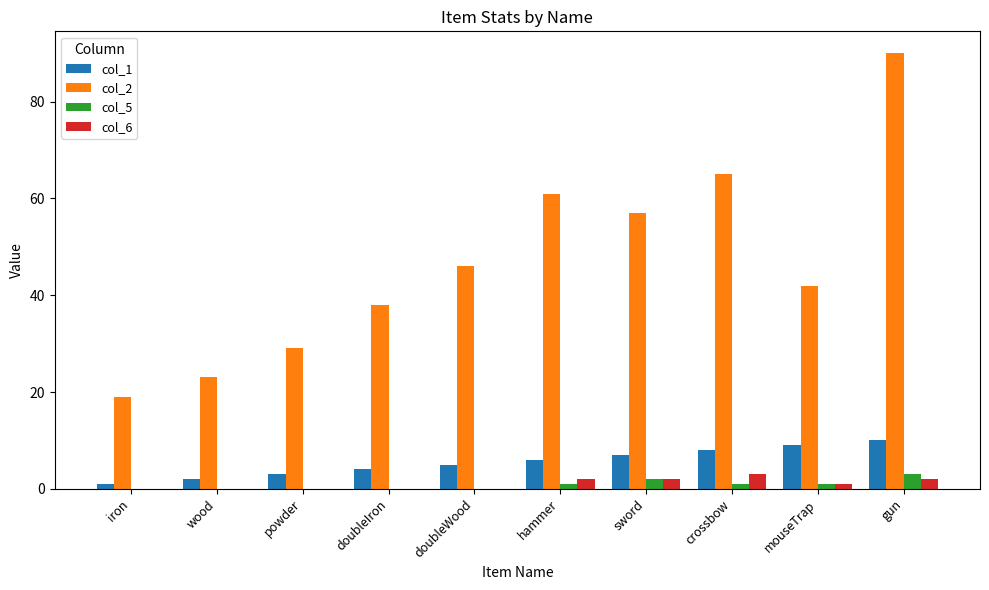

The value of col_1 at wood is 2. True or false?

True